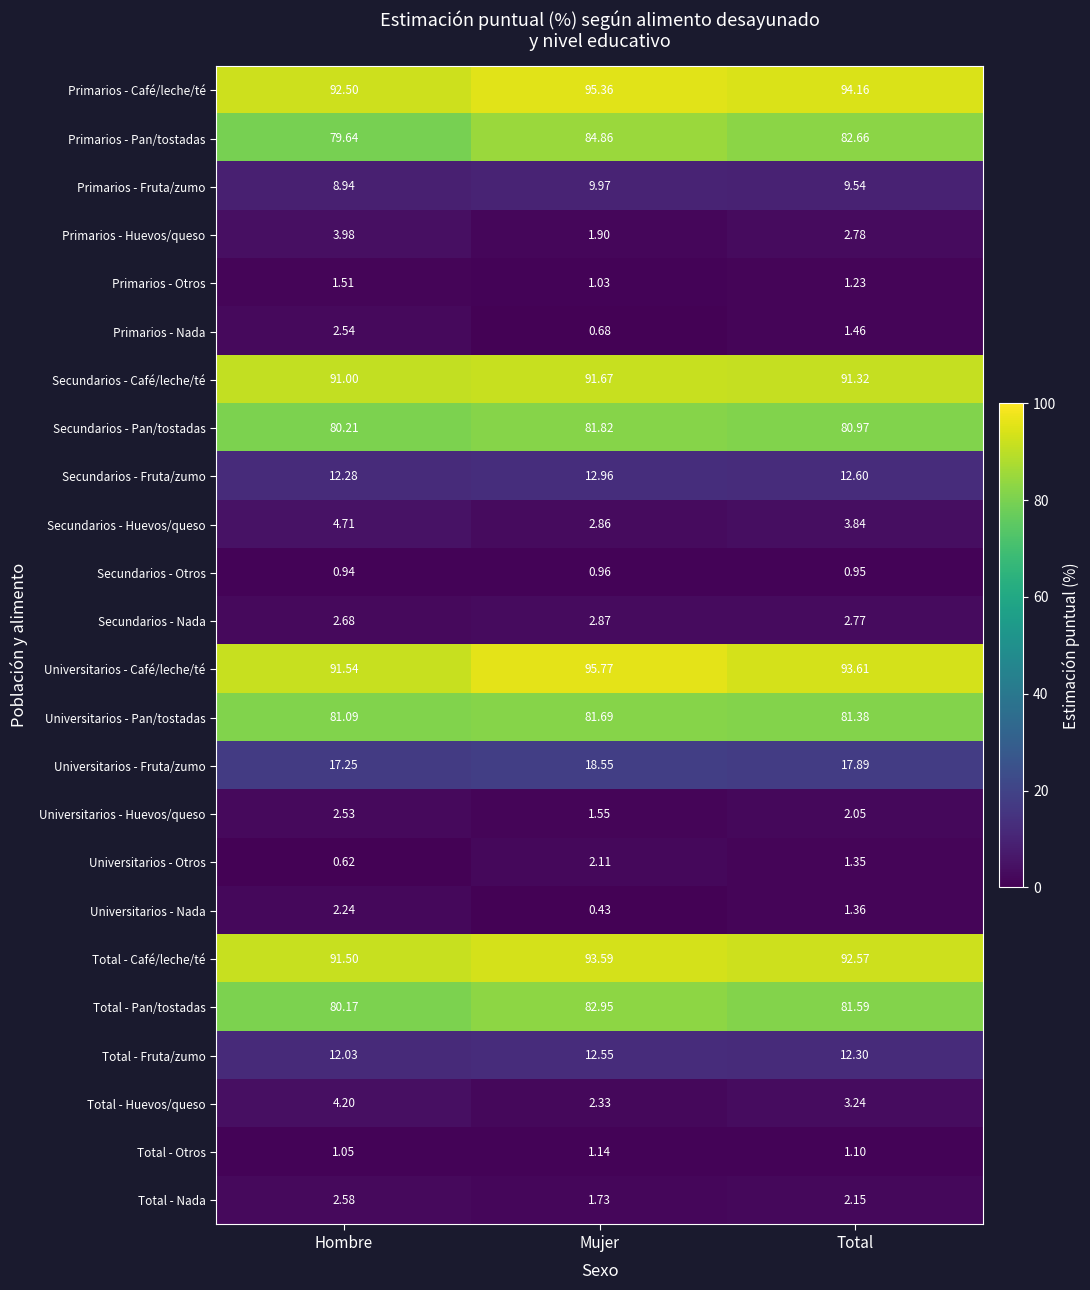

What is the spread (max minus min) of values at Mujer?

95.3